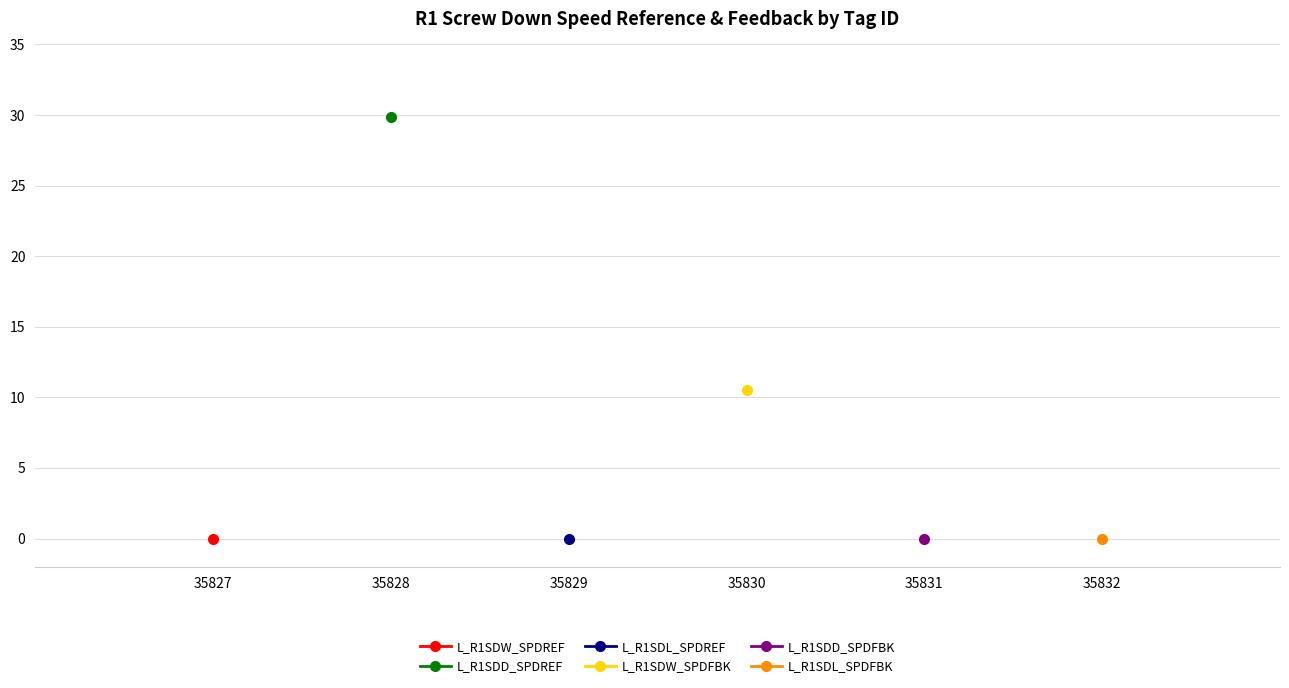

Does the chart have visible grid lines?

Yes